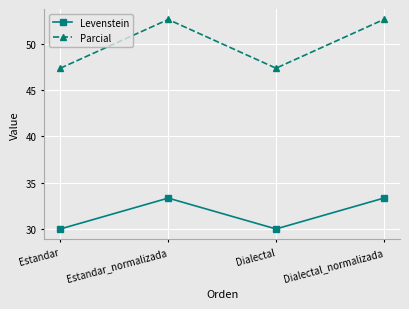

How many interior local peaks does the Parcial series have?

1